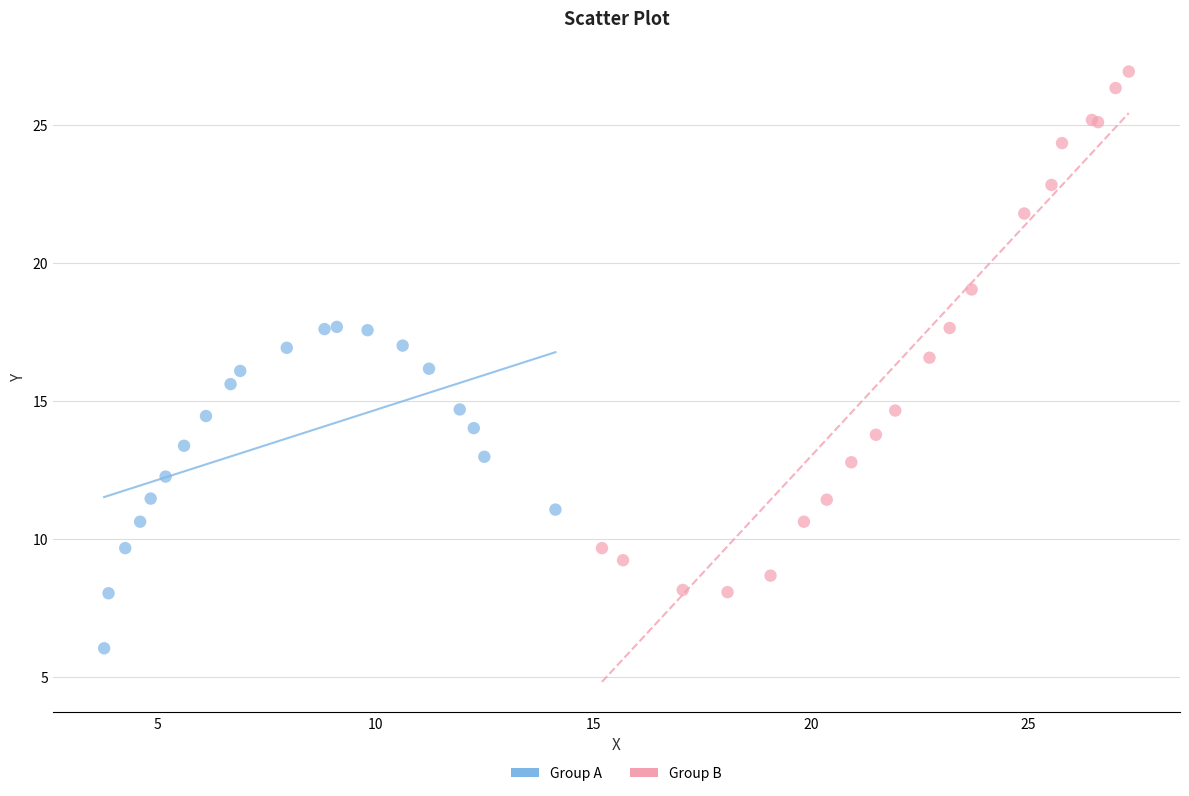

Which series has the largest Y range (max minus min)?

Group B